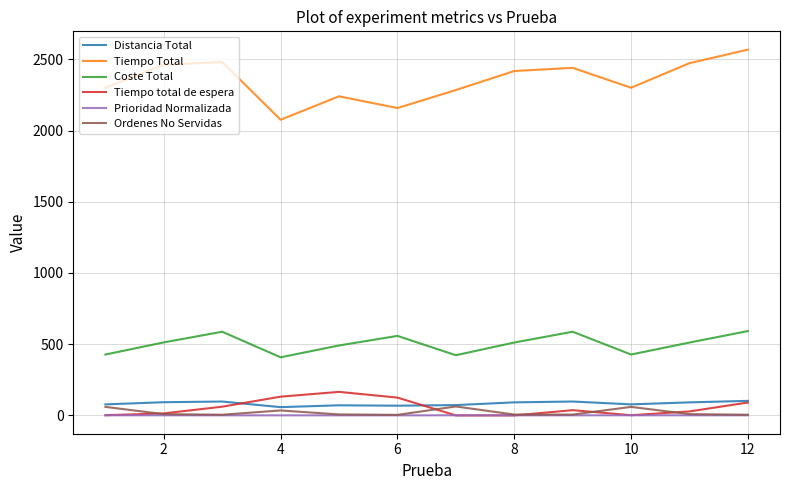

Which series has the widest spread of values?

Tiempo Total